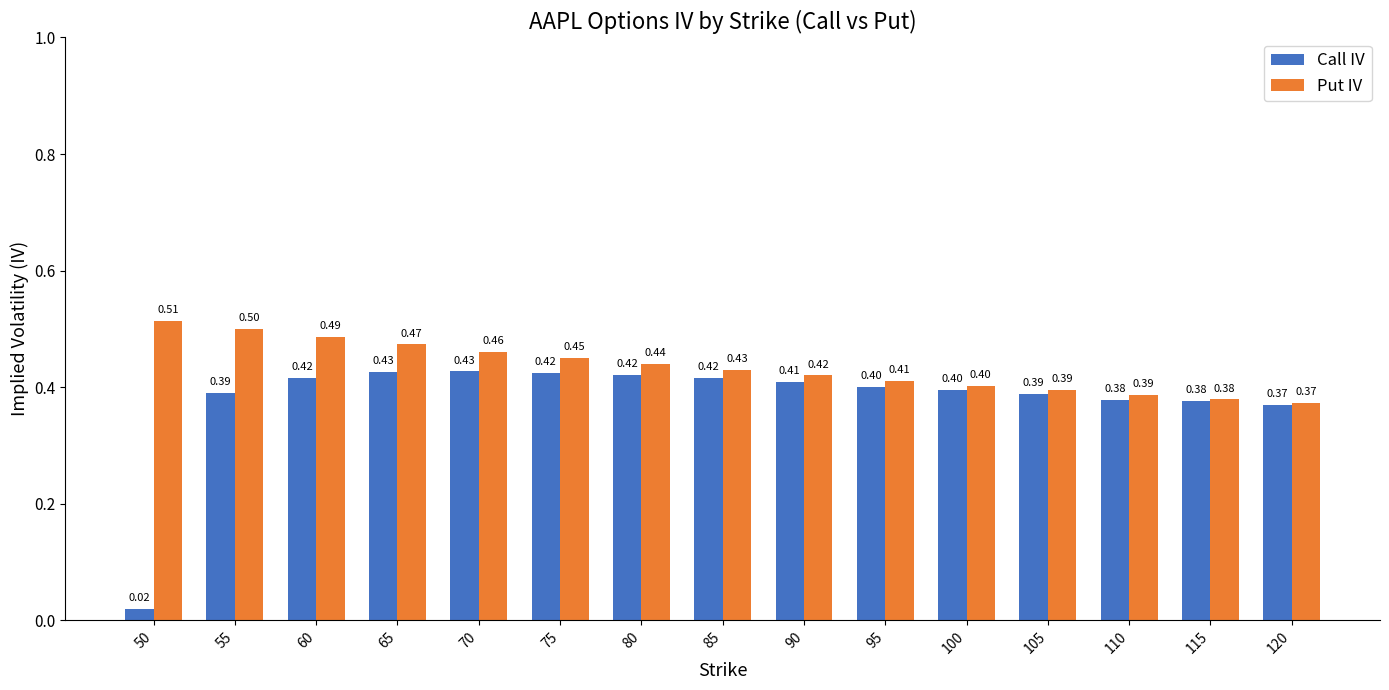

Which series has the widest spread of values?

Call IV